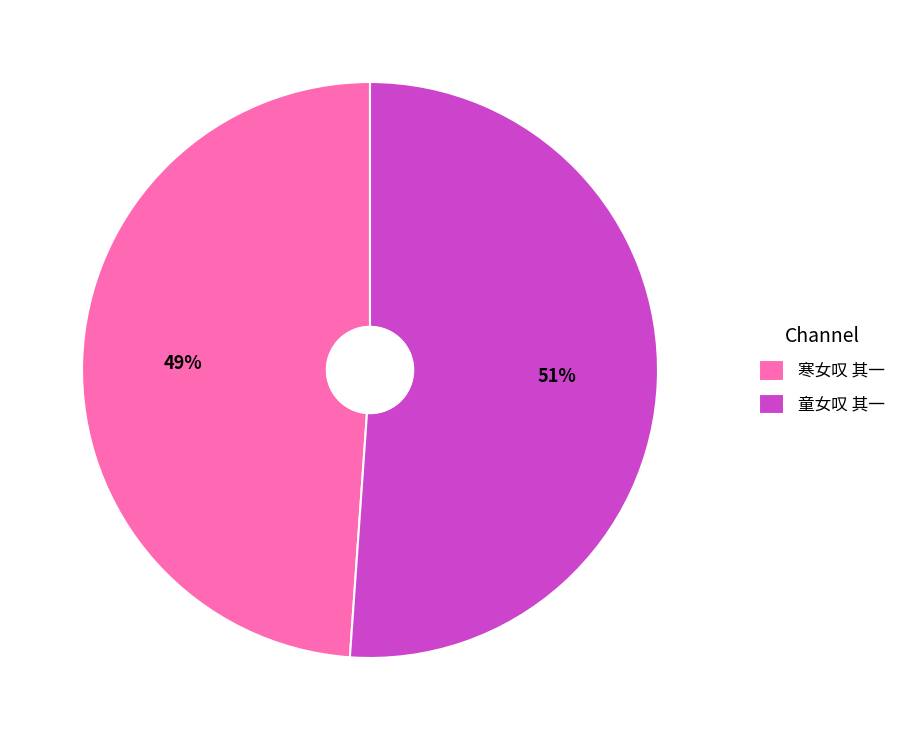

To the nearest percent, what is the difference between the largest and smallest slice percentages?

2%